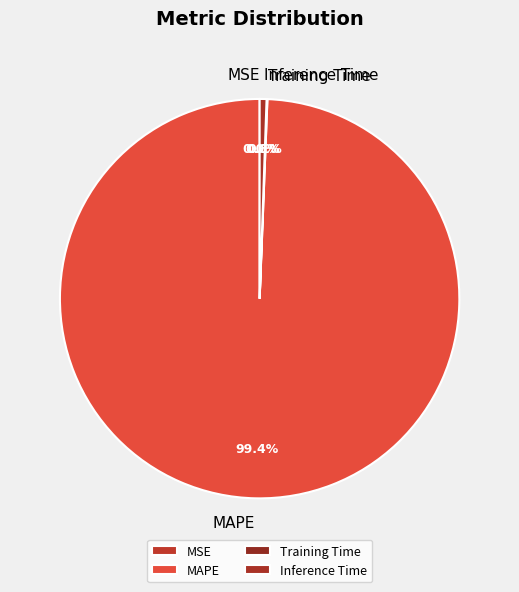

Between MAPE and Inference Time, which is larger?

MAPE